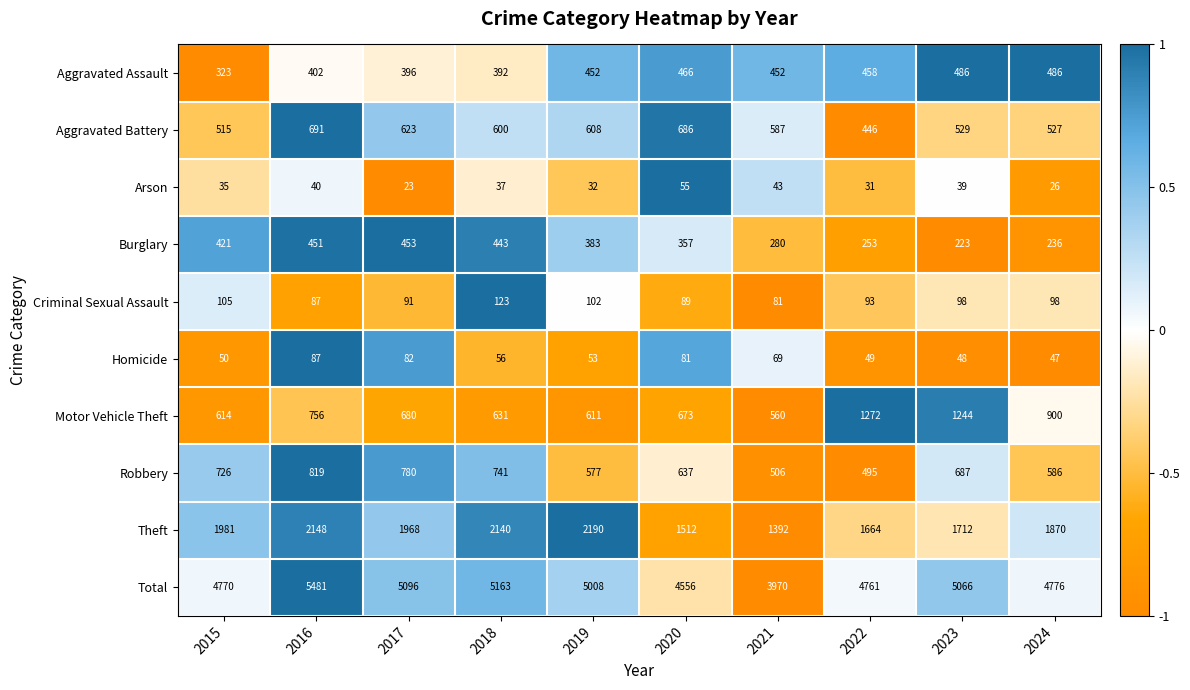

Rank the series at 2020 from highest to lowest value.

Total, Theft, Aggravated Battery, Motor Vehicle Theft, Robbery, Aggravated Assault, Burglary, Criminal Sexual Assault, Homicide, Arson